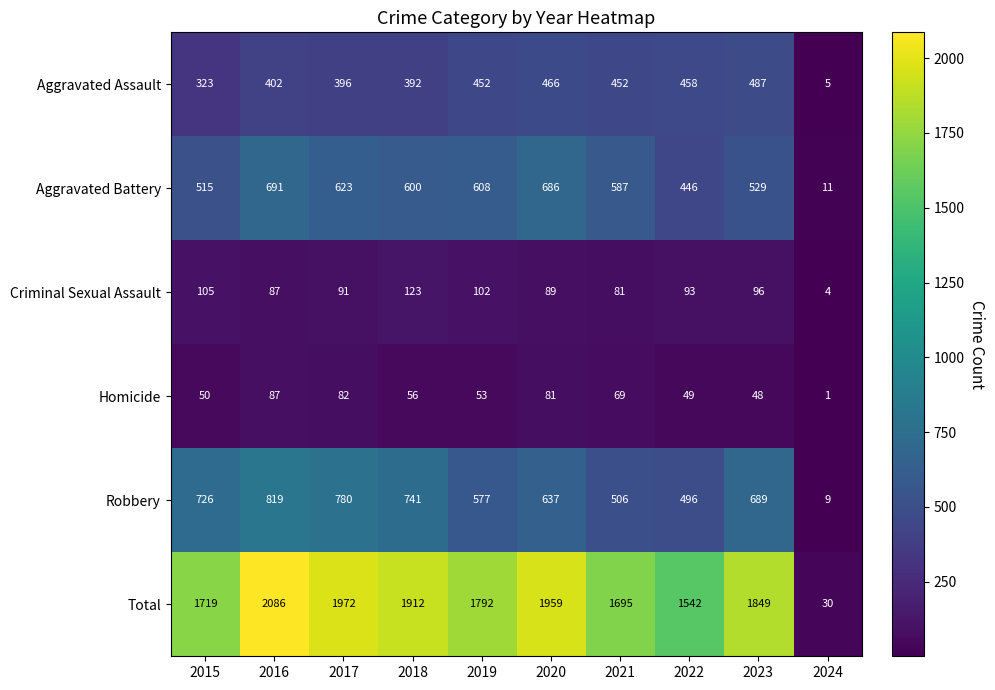

What is the approximate value of Aggravated Assault at 2020, to the nearest 10?

470